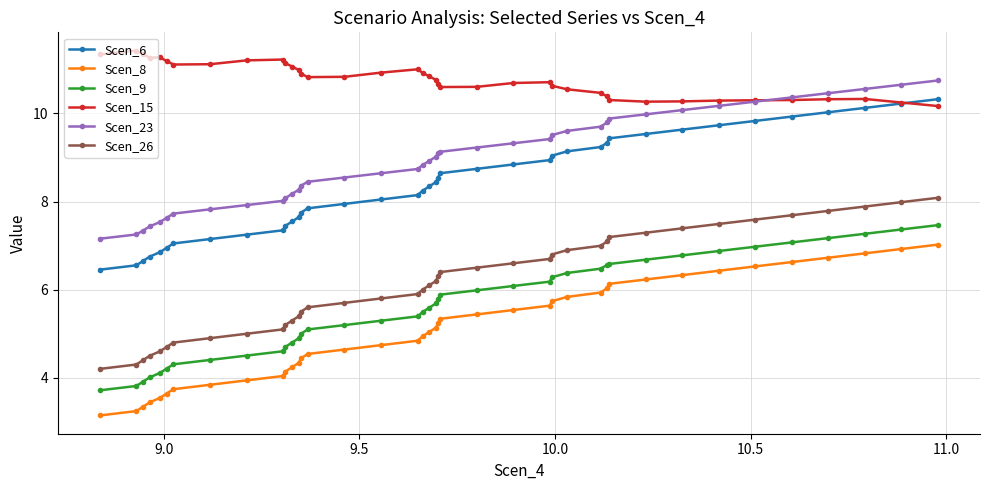

What is the value of the Scen_6 point at the 39th from the left?

10.2